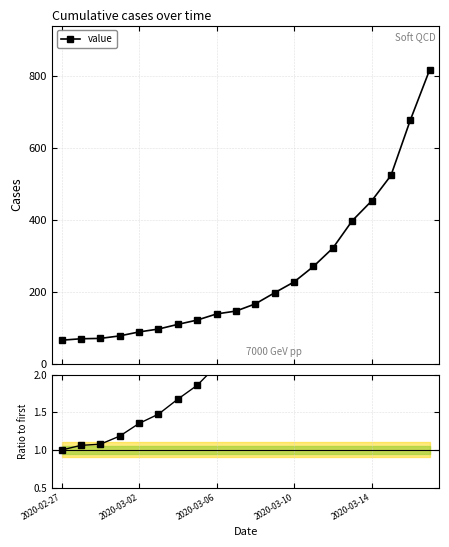

Reading left to right, what are all the values shown in this chart?

value: 65.0	69.0	70.0	77.0	88.0	96.0	109.0	121.0	138.0	146.0	166.0	197.0	227.0	270.0	321.0	397.0	452.0	523.0	677.0	817.0
ratio: 1.0	1.1	1.1	1.2	1.4	1.5	1.7	1.9	2.1	2.2	2.6	3.0	3.5	4.2	4.9	6.1	7.0	8.0	10.4	12.6